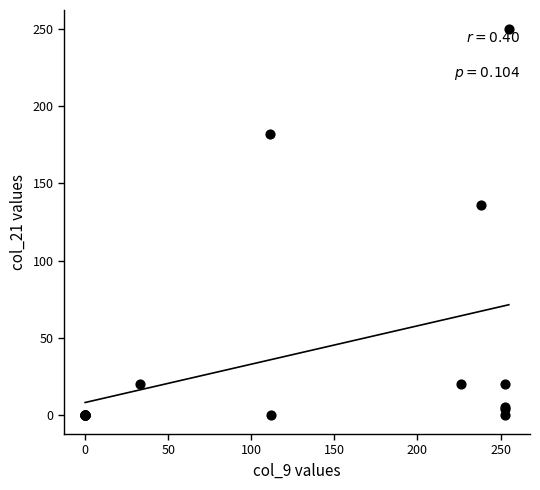

What Y value in the scatter plot is closest to 125?

136